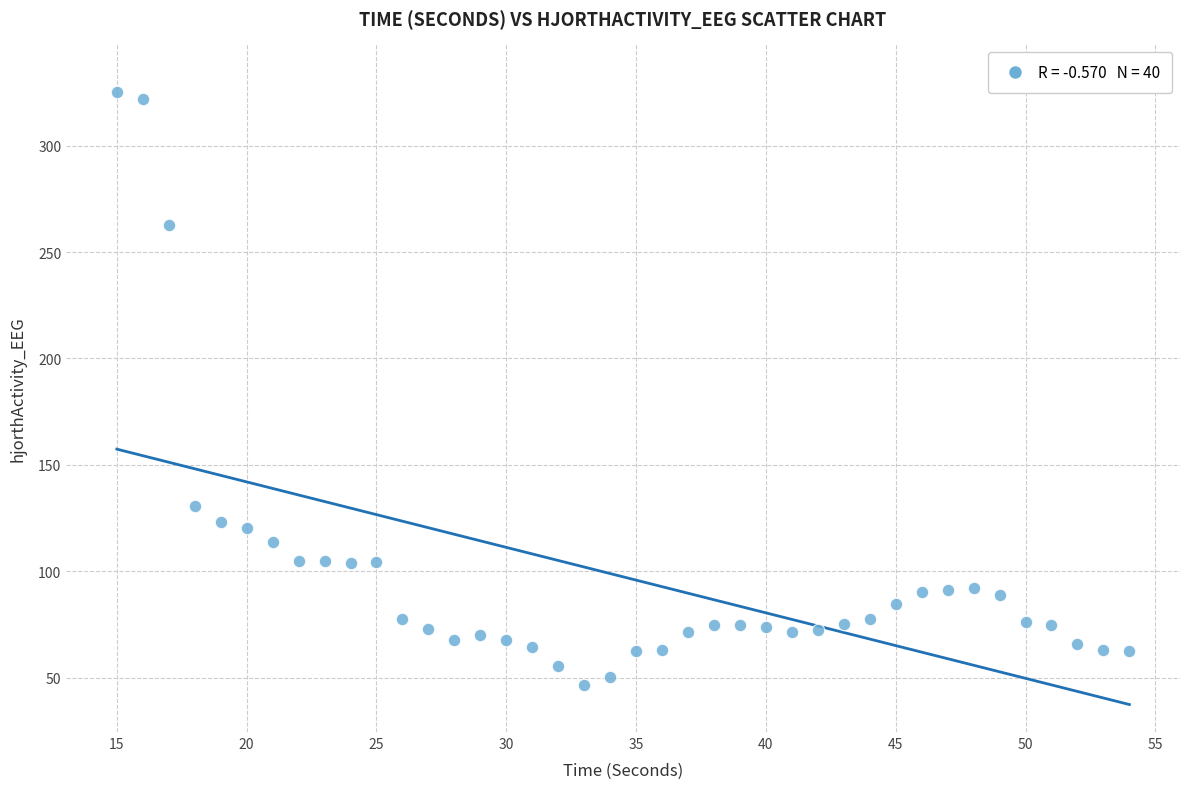

What Y value in the scatter plot is closest to 186?

130.7